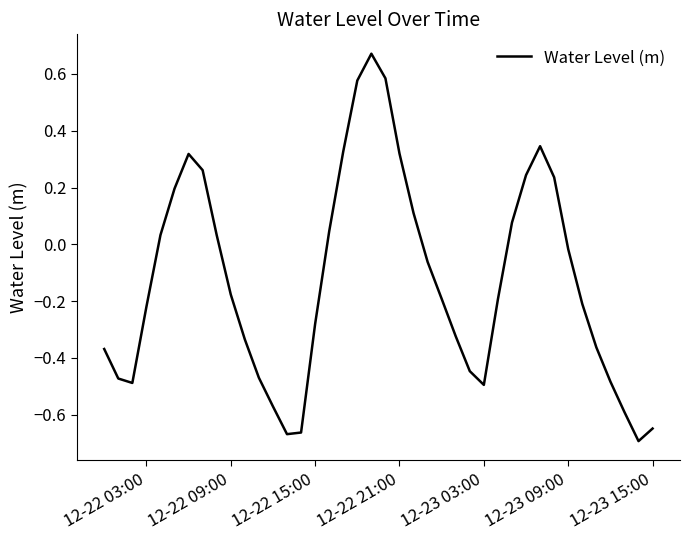

What is the difference between the maximum and minimum values?

1.4